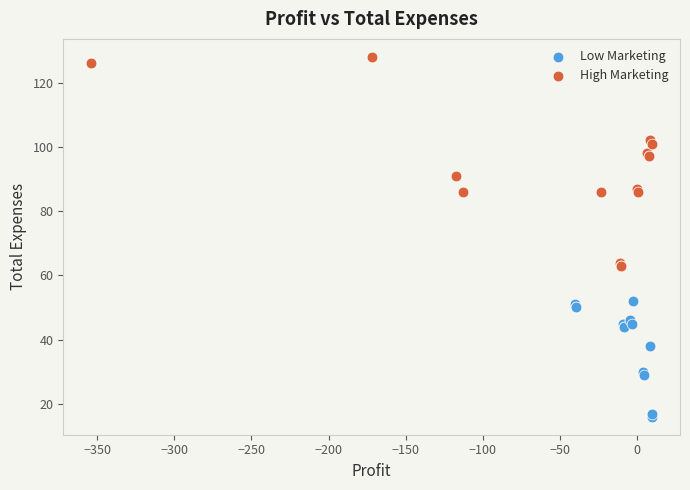

Which series has the largest Y range (max minus min)?

High Marketing